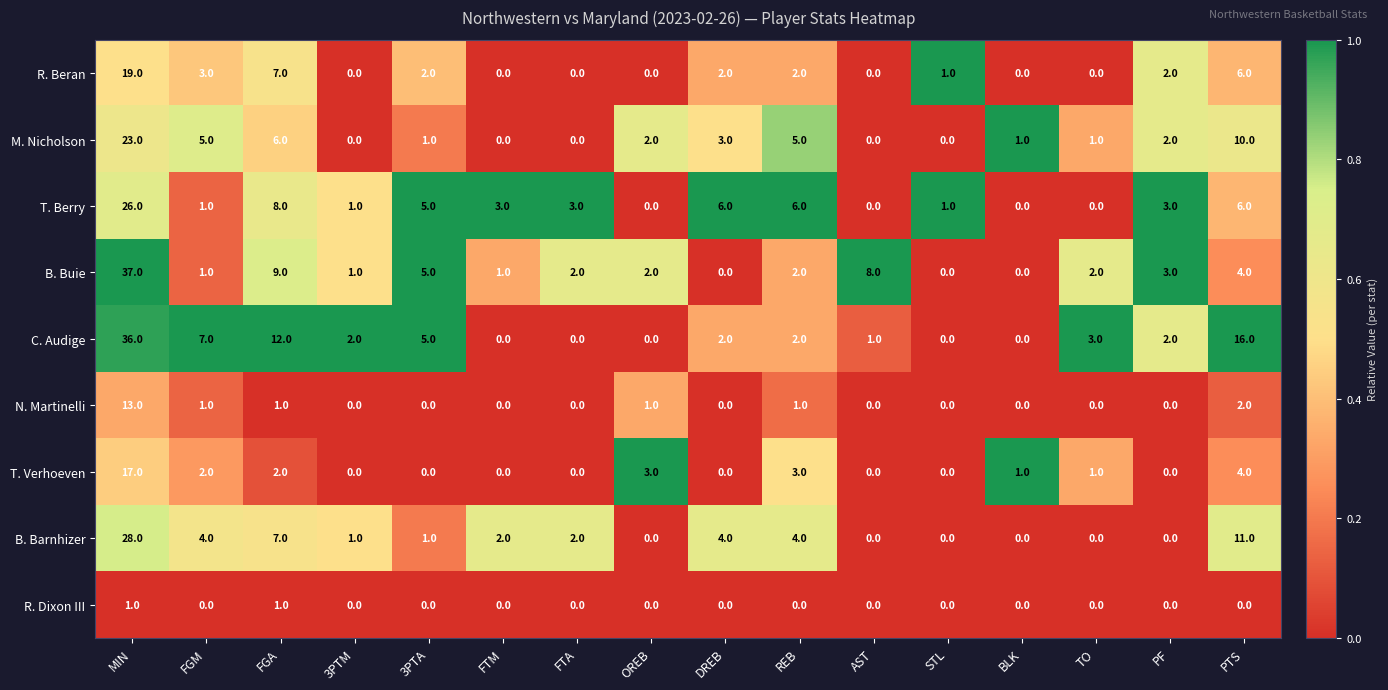

Which series has the largest total across all categories?

C. Audige